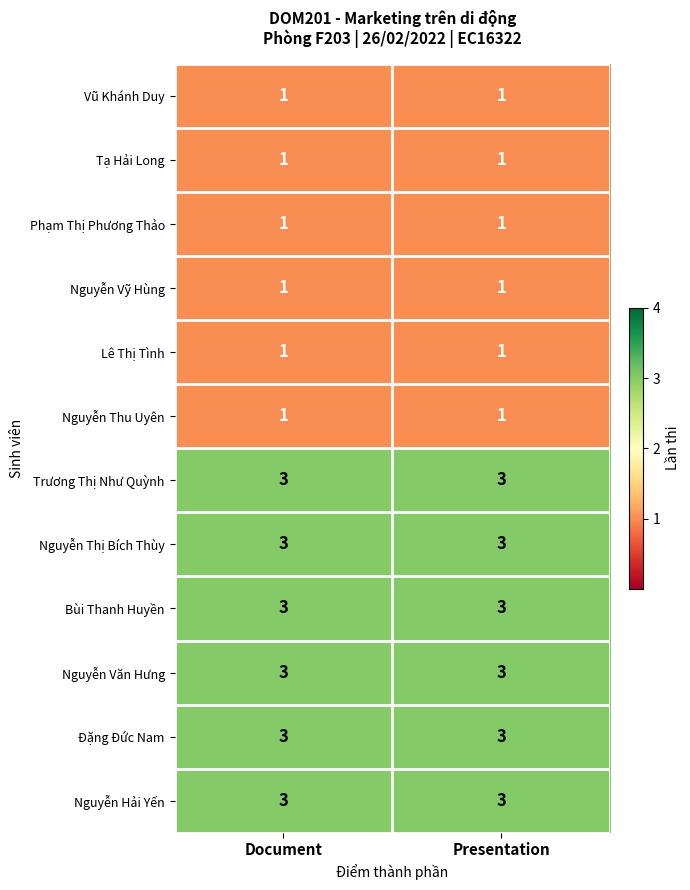

What is the total value across all series at Presentation?

24